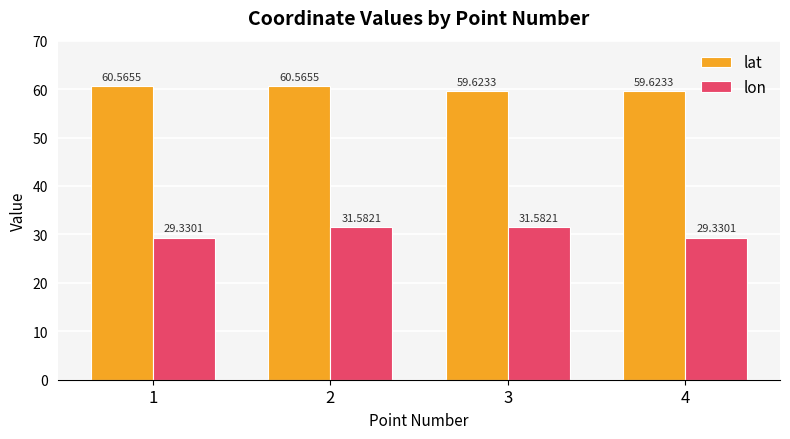

Reading left to right, transcribe all the data shown in this chart.

lat: 1=60.6	2=60.6	3=59.6	4=59.6
lon: 1=29.3	2=31.6	3=31.6	4=29.3